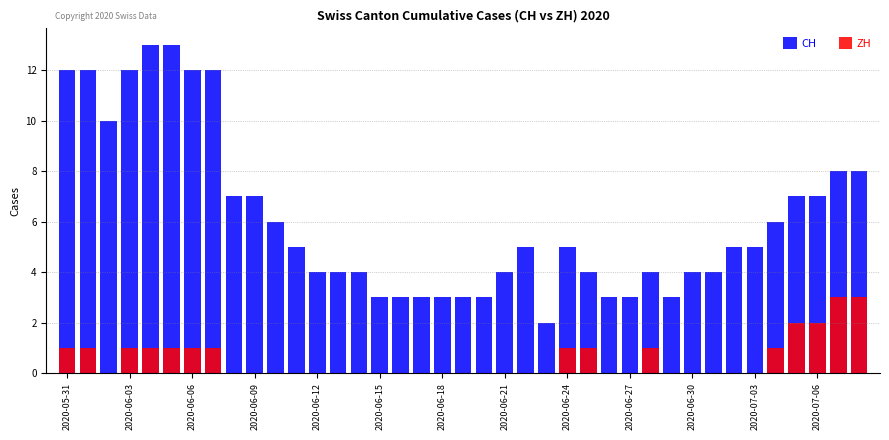

Reading left to right, what are all the values shown in this chart?

CH: 12	12	10	12	13	13	12	12	7	7	6	5	4	4	4	3	3	3	3	3	3	4	5	2	5	4	3	3	4	3	4	4	5	5	6	7	7	8	8
ZH: 1	1	0	1	1	1	1	1	0	0	0	0	0	0	0	0	0	0	0	0	0	0	0	0	1	1	0	0	1	0	0	0	0	0	1	2	2	3	3